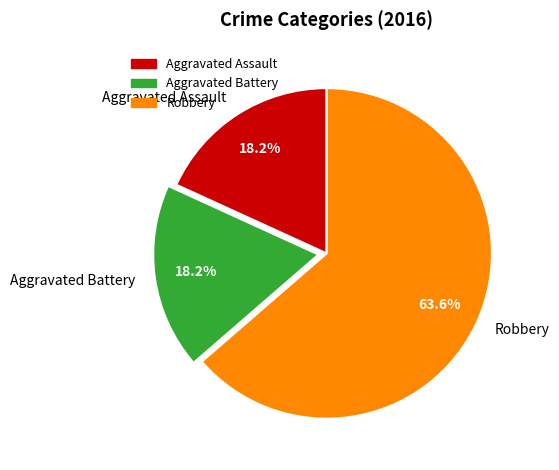

Which category has the biggest portion of the pie?

Robbery